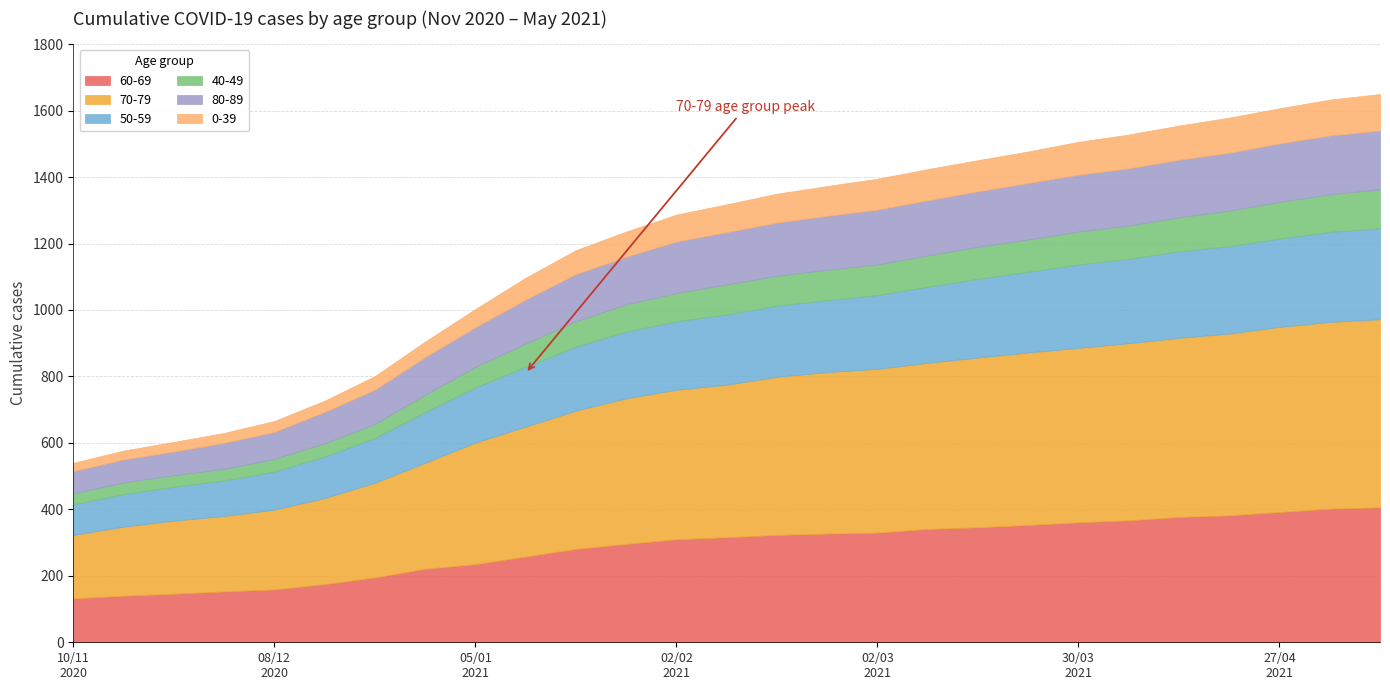

What is the difference between the maximum and minimum values in the 40-49 series?

84